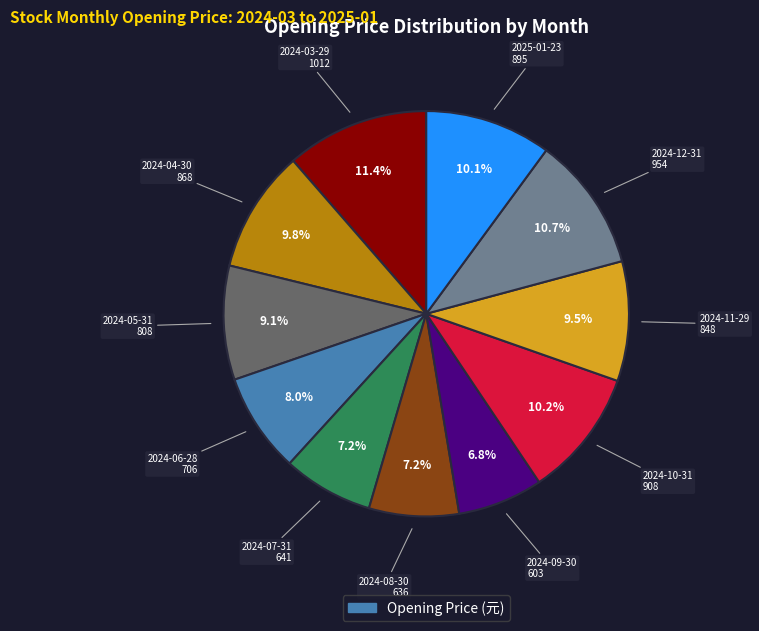

To the nearest percent, what is the difference between the largest and smallest slice percentages?

5%